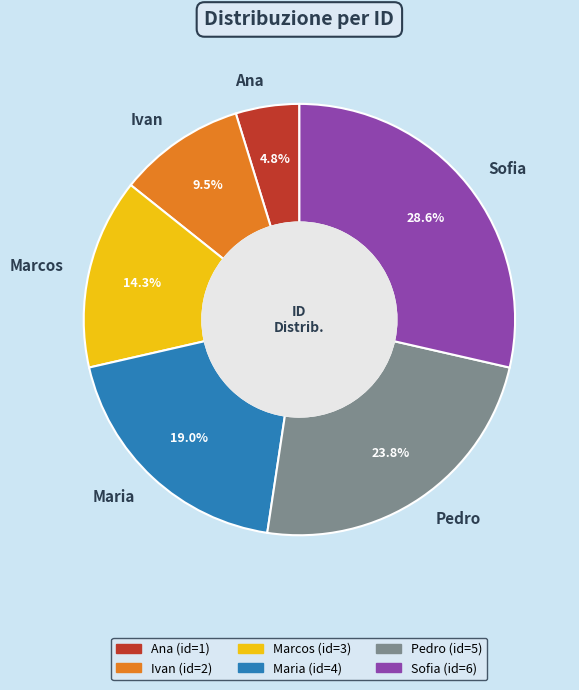

True or false: Pedro accounts for 35% of the total.

False